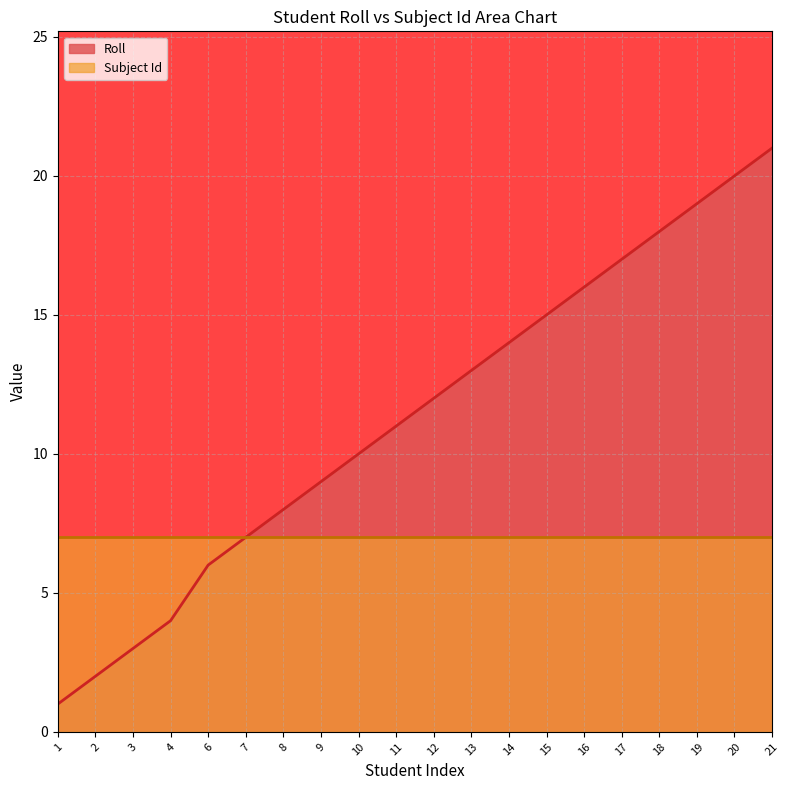

True or false: there are more than 2 points higher than both neighbors.

False